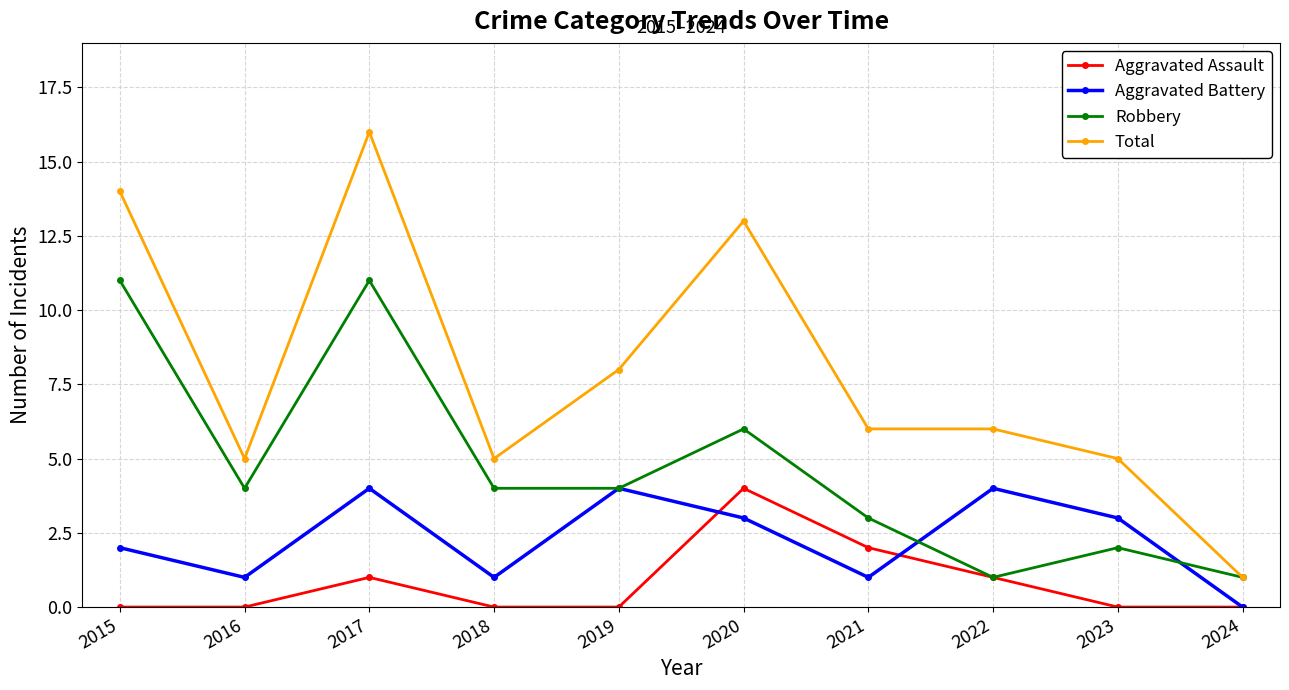

How many Aggravated Battery values are between 1 and 4?

9